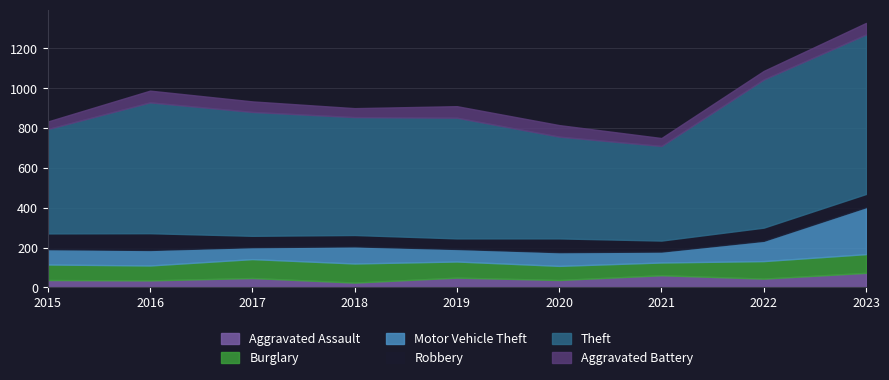

At which category is the sum across all series the highest?

2023